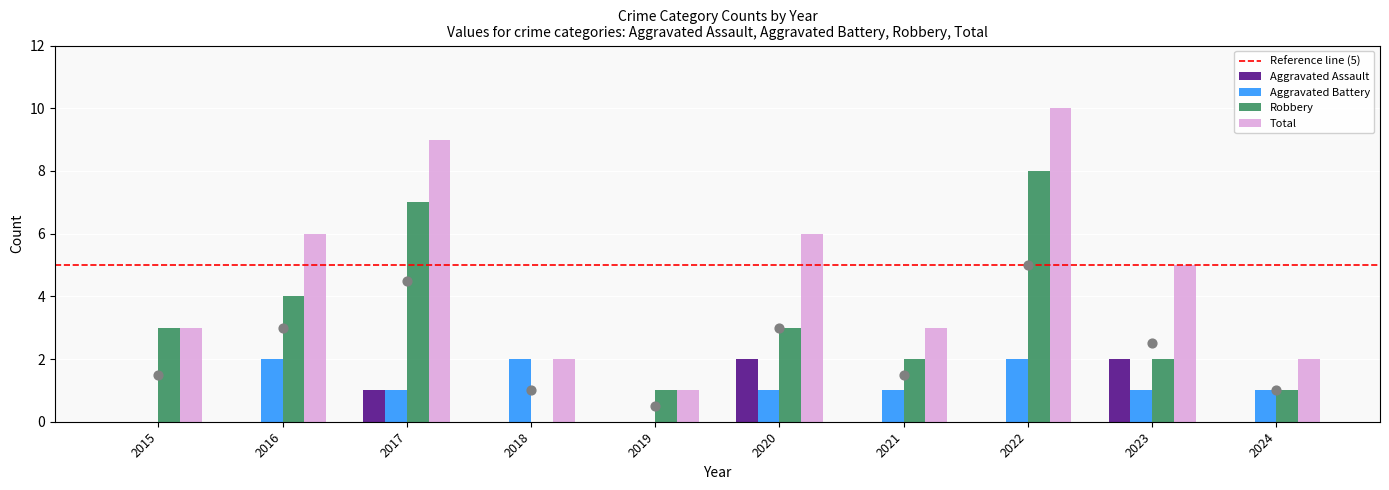

Is the value of Aggravated Assault at 2024 greater than the value of Robbery at 2018?

No